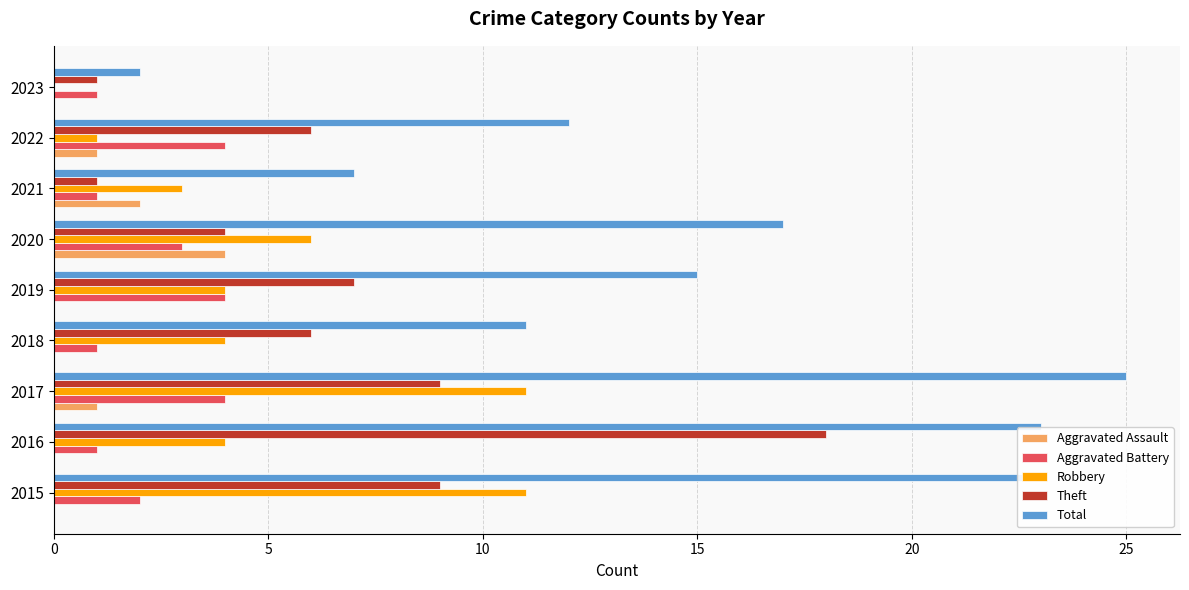

The Aggravated Battery series shows 1 at 2018. True or false?

True